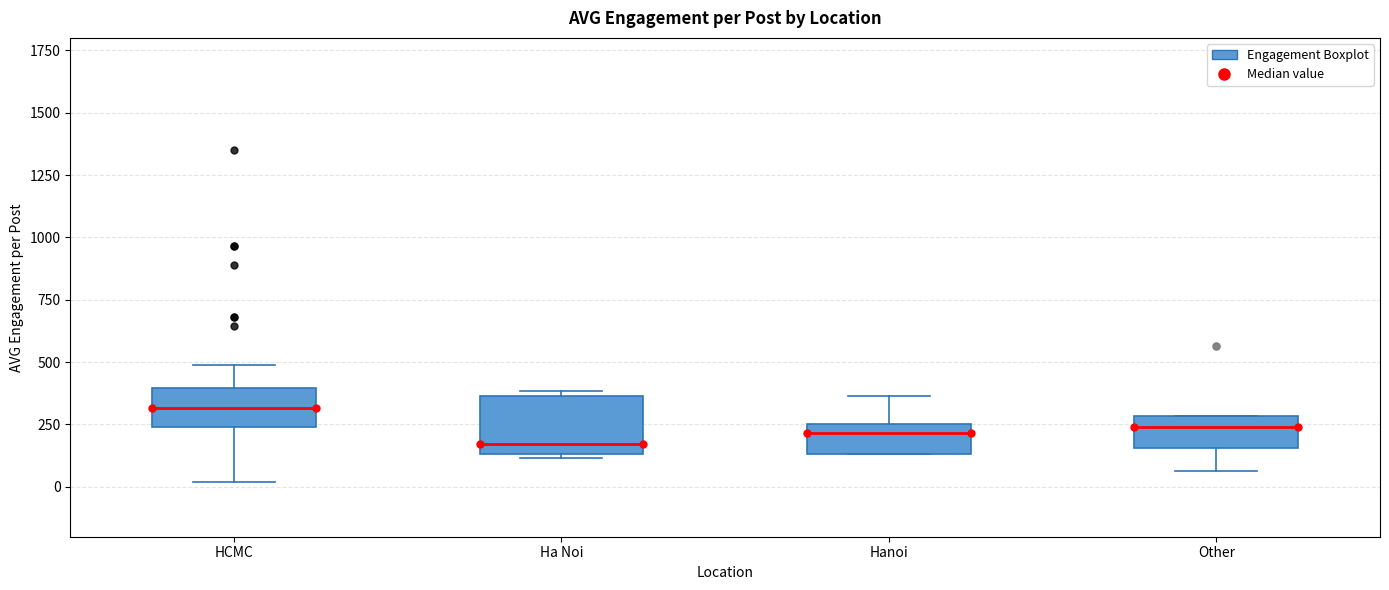

Reading left to right, read every box against the y-axis: the position of its median line, the range the box covers, and the ends of its whiskers. The values are not printed on the chart, so give them approximately, as read against the axis.

HCMC: median 300, box 250 to 400, whiskers 0 to 500
Ha Noi: median 150 (just above the box's lower edge), box 150 to 350, whiskers 100 to 400
Hanoi: median 200, box 150 to 250, whiskers 150 to 350
Other: median 250, box 150 to 300, whiskers 50 to 300